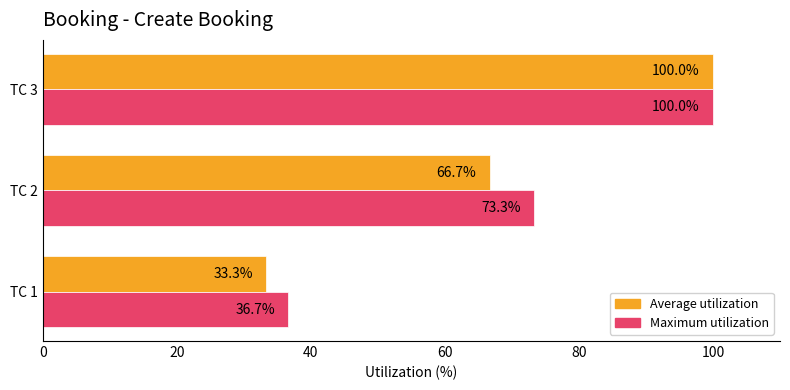

Rank the series by their average value, from highest to lowest.

Maximum utilization, Average utilization